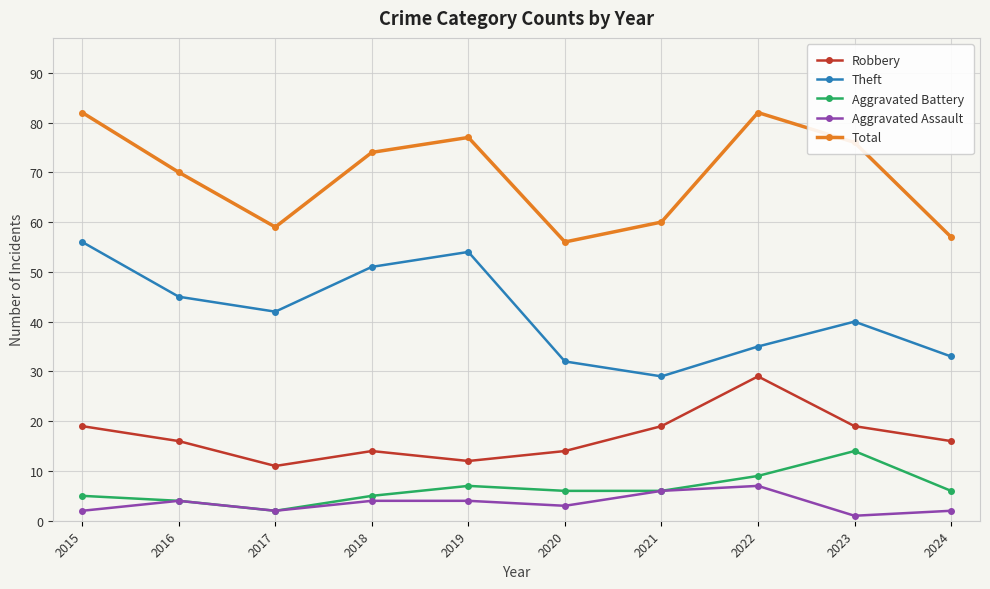

What is the average value of the Total series?

69